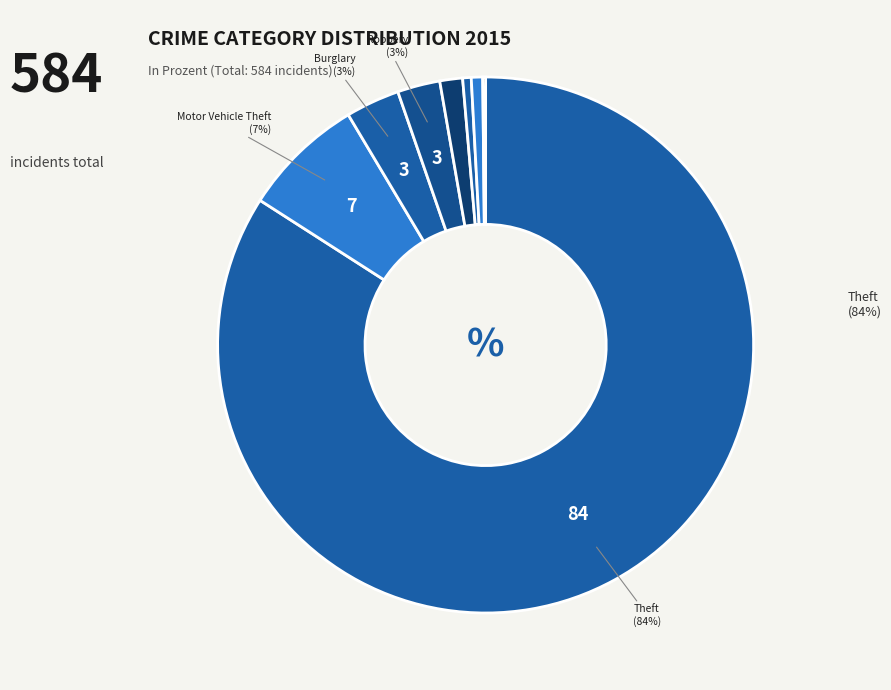

Which category has the biggest portion of the pie?

Theft